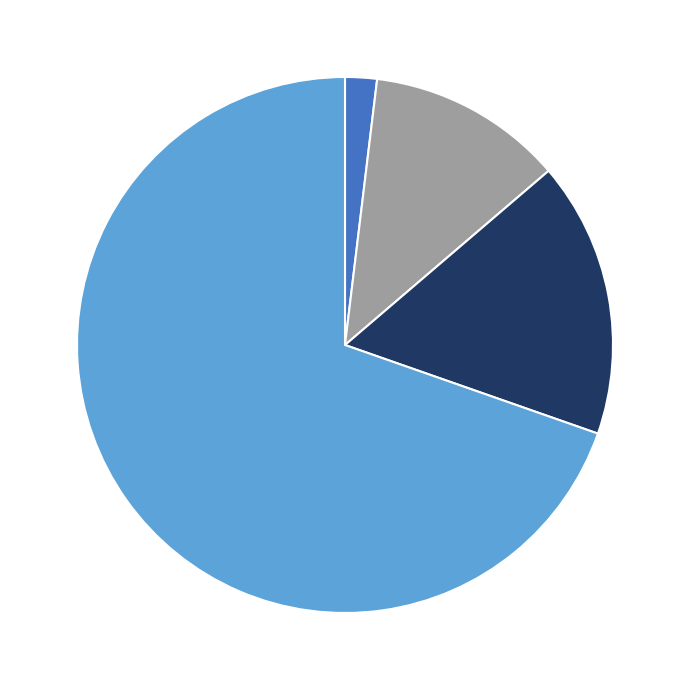

Does any single category account for the majority?

Yes